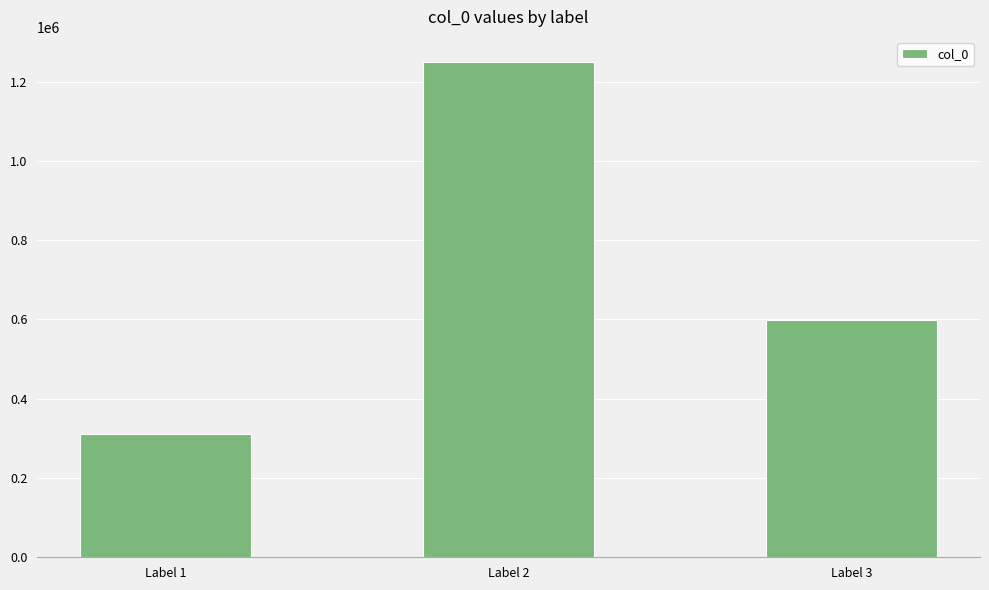

What is the change in value from Label 1 to Label 3?

+287604